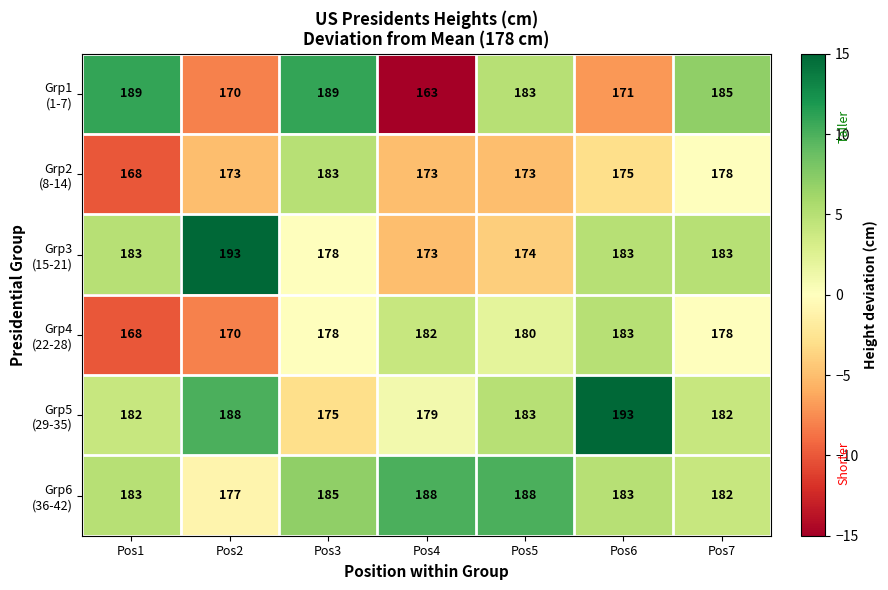

How many data points does each series have?

7